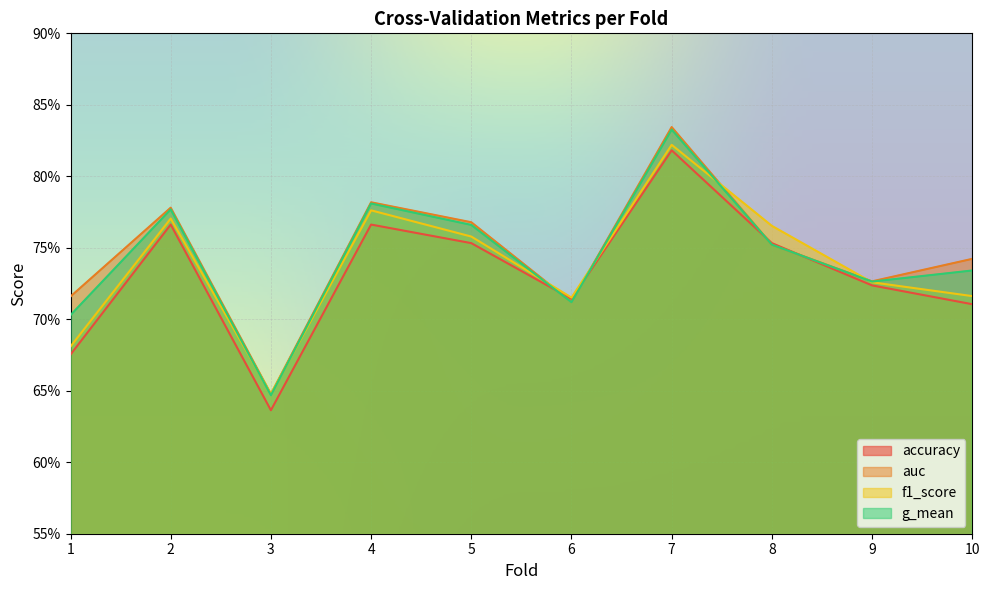

Where is f1_score nearest to the value 0?

3